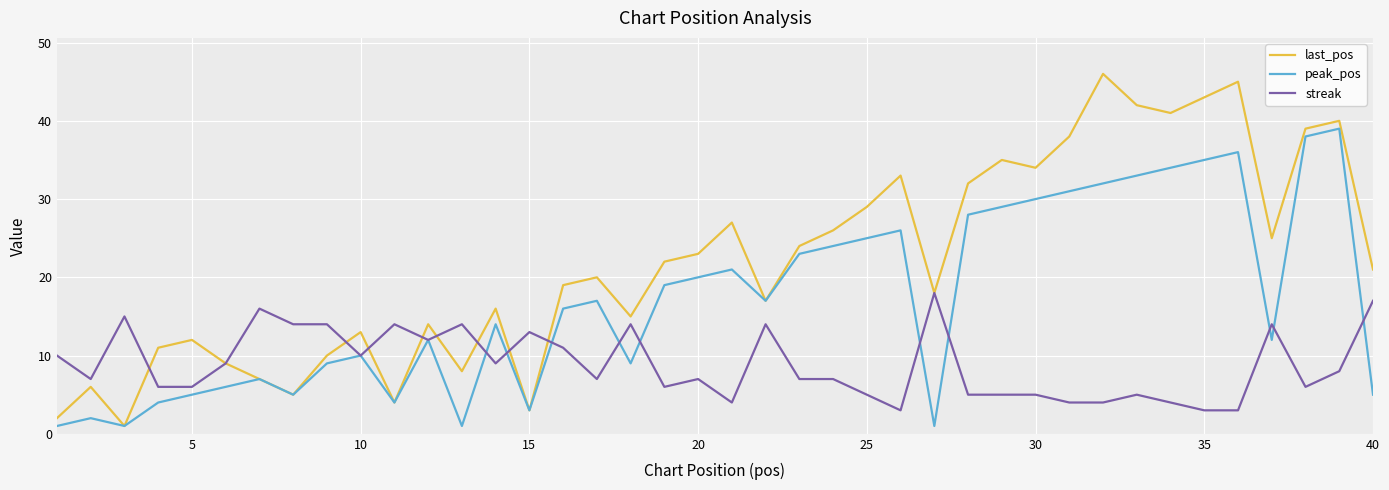

What is the highest value of the streak series?

18